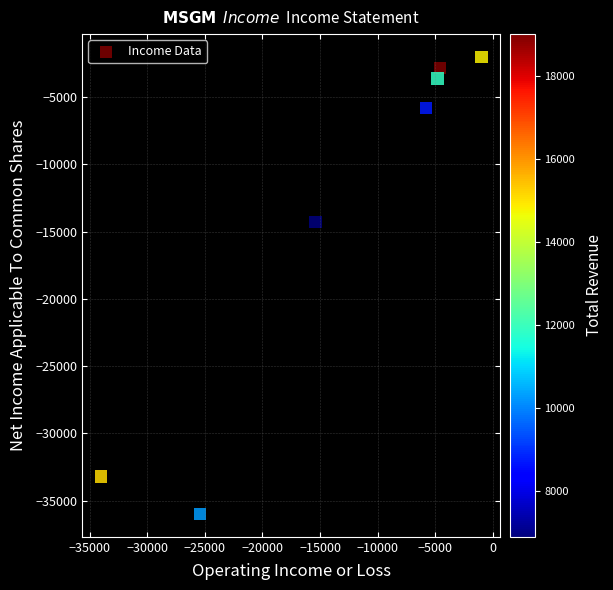

What Y value in the scatter plot is closest to -19000?

-14300